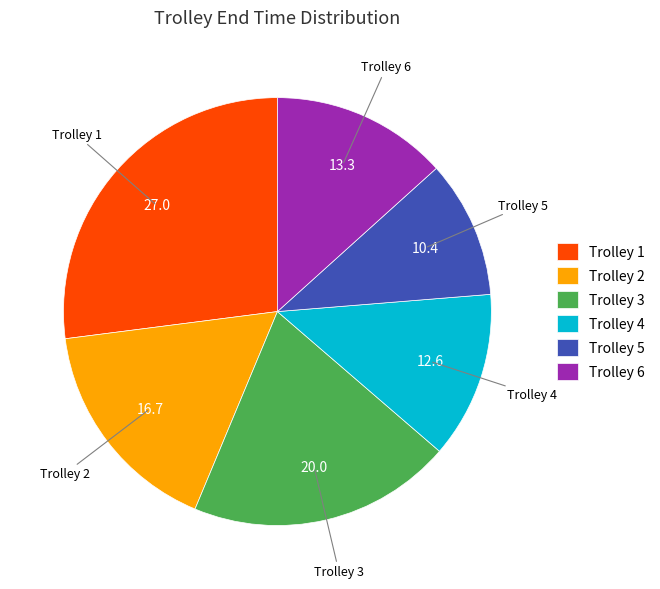

Is Trolley 1 the majority of the pie?

No